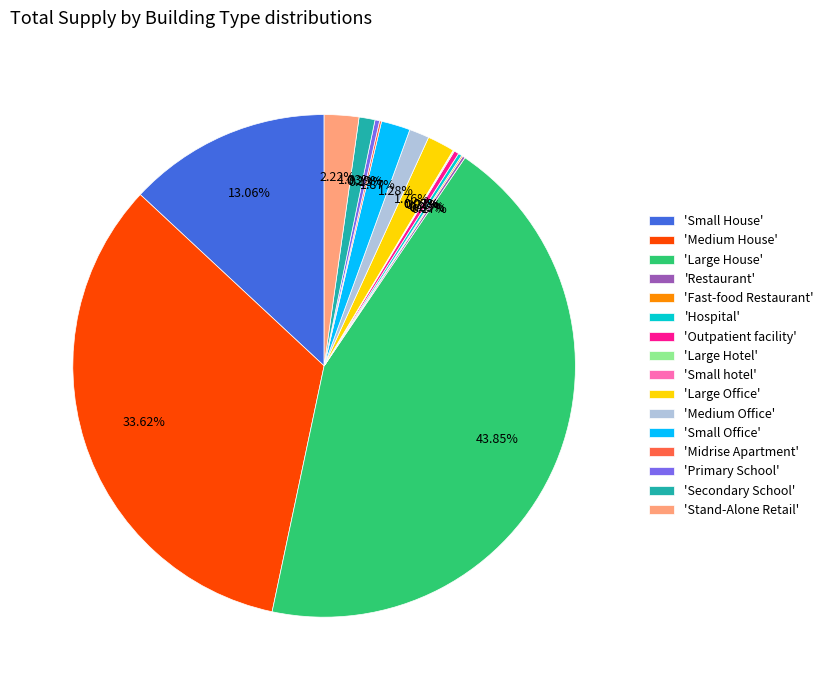

Is there a majority slice in this chart?

No